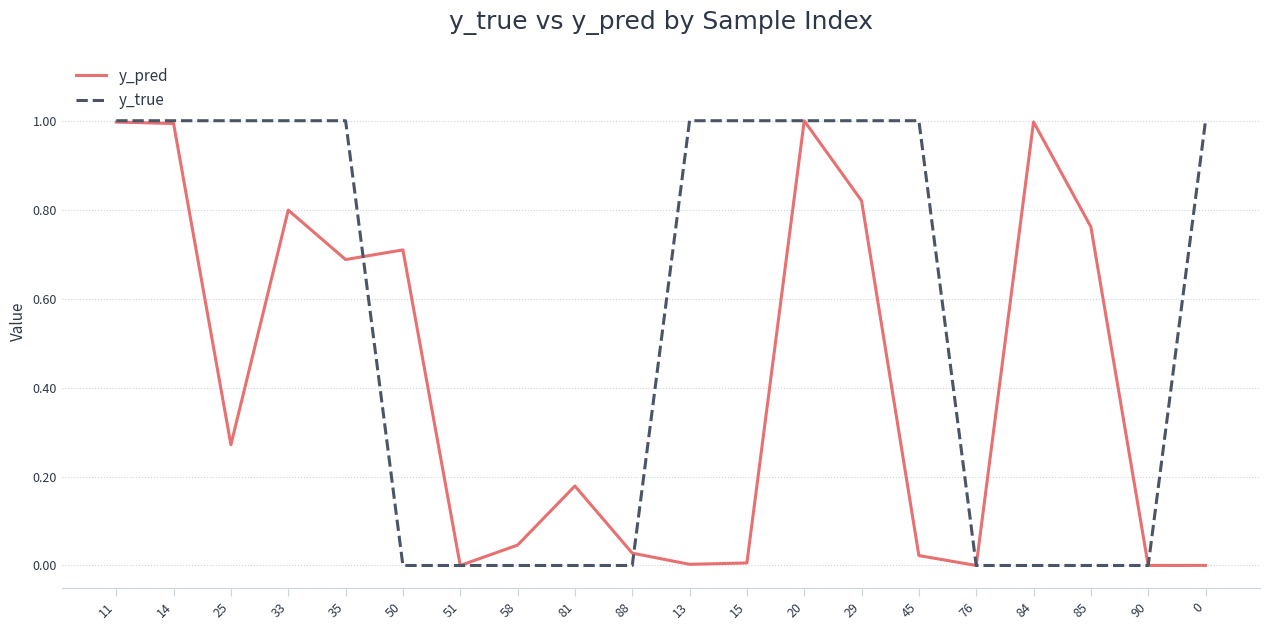

Is it true that y_pred equals 1.4 at 14?

False